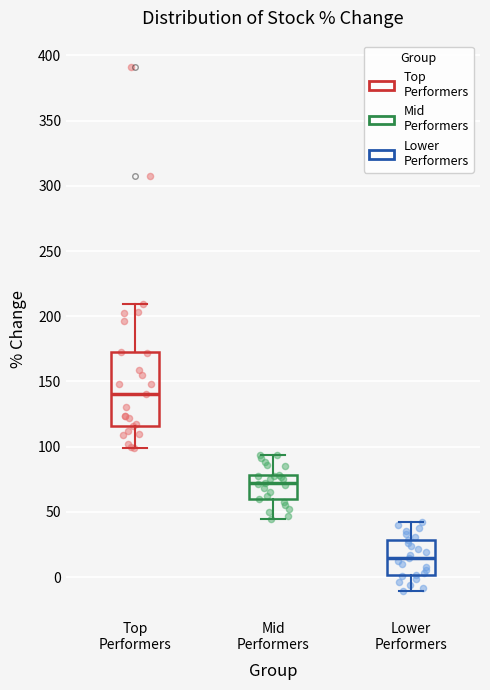

Comparing the boxes themselves (not the whiskers), which one is the tallest?

Top Performers